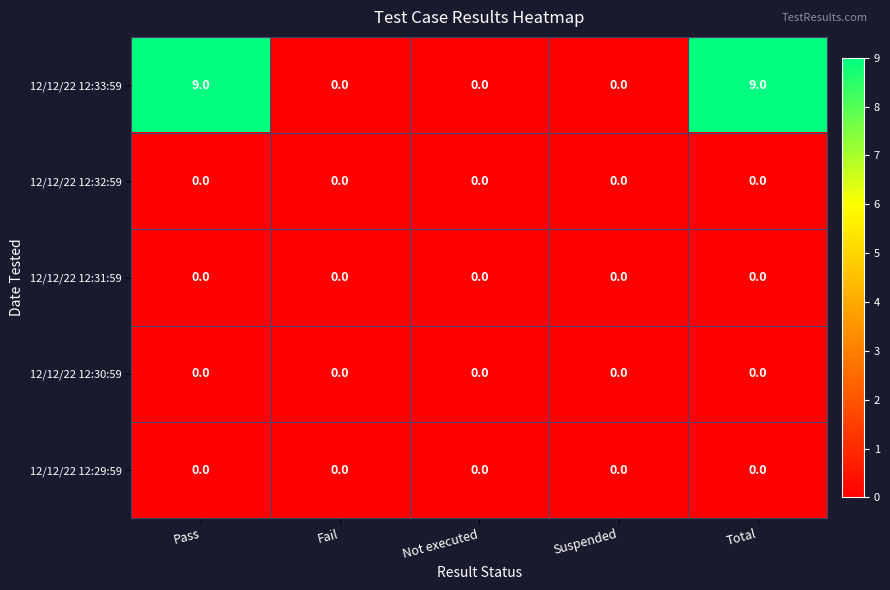

Reading left to right, list all the values displayed in this chart.

12/12/22 12:33:59: 9	0	0	0	9
12/12/22 12:32:59: 0	0	0	0	0
12/12/22 12:31:59: 0	0	0	0	0
12/12/22 12:30:59: 0	0	0	0	0
12/12/22 12:29:59: 0	0	0	0	0